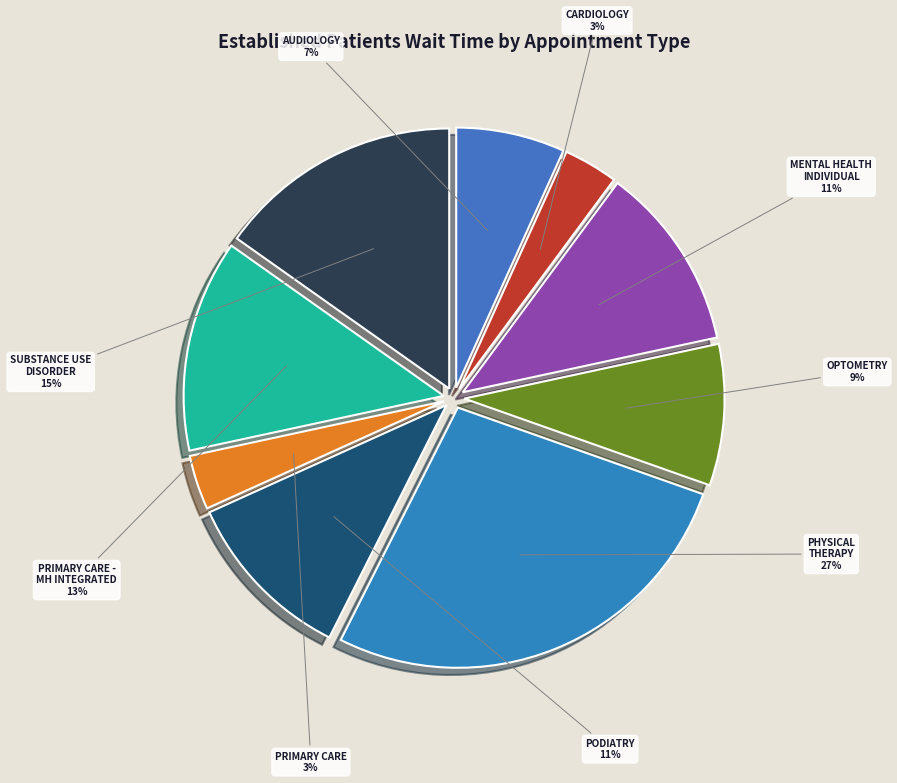

To the nearest percent, what is the combined percentage of OPTOMETRY and PODIATRY?

20%